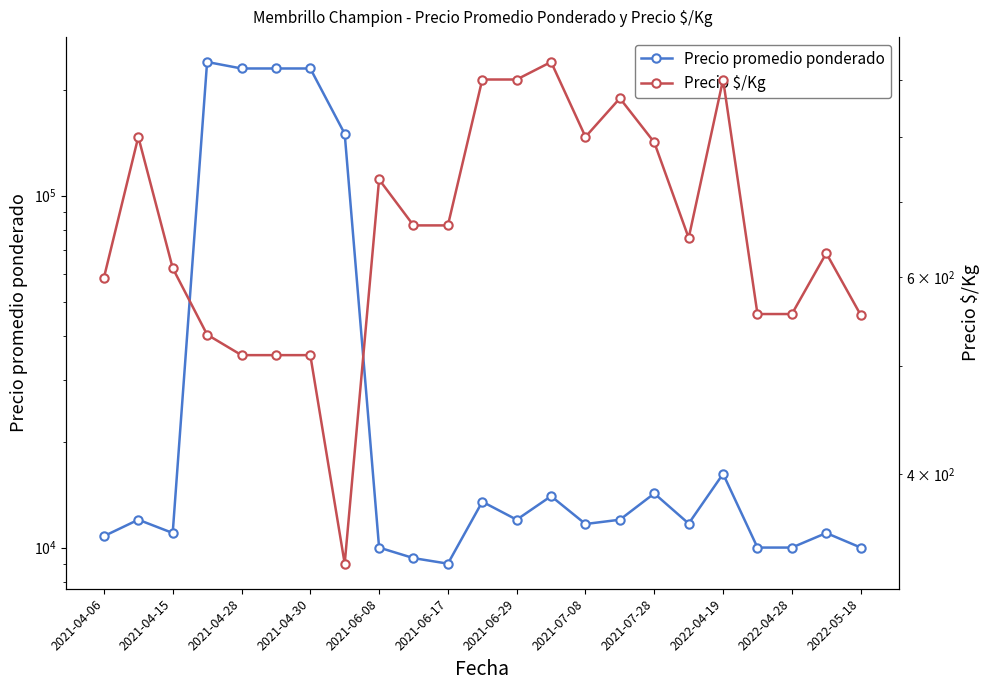

What is the value of the Precio $/Kg point at the 1st from the left?

599